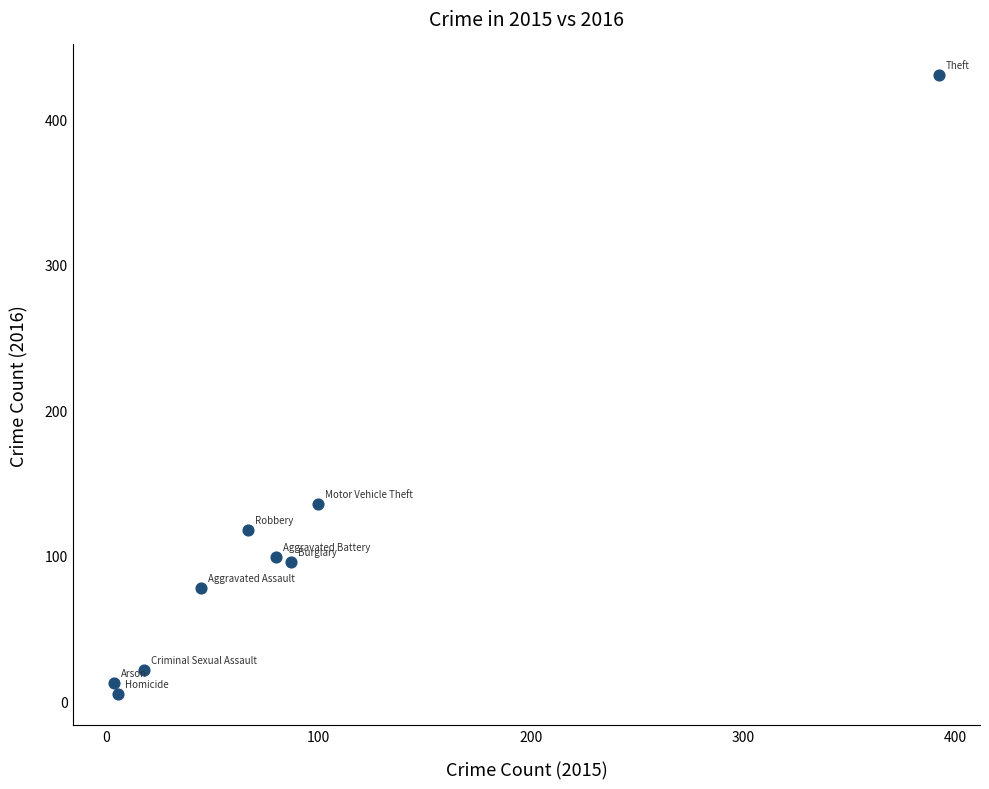

What is the range of X values (max minus min)?

388